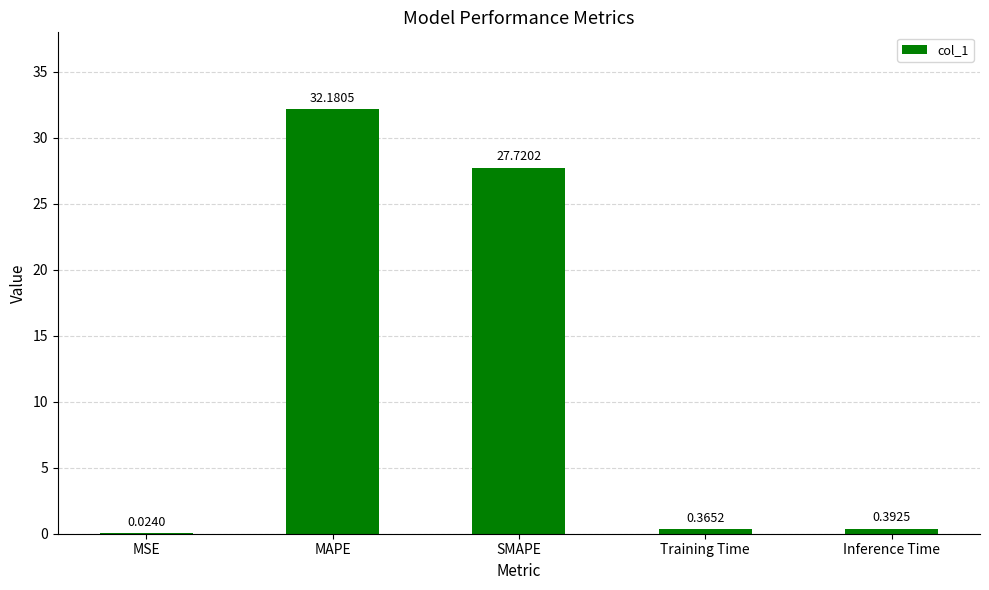

Between Training Time and SMAPE, which is larger?

SMAPE